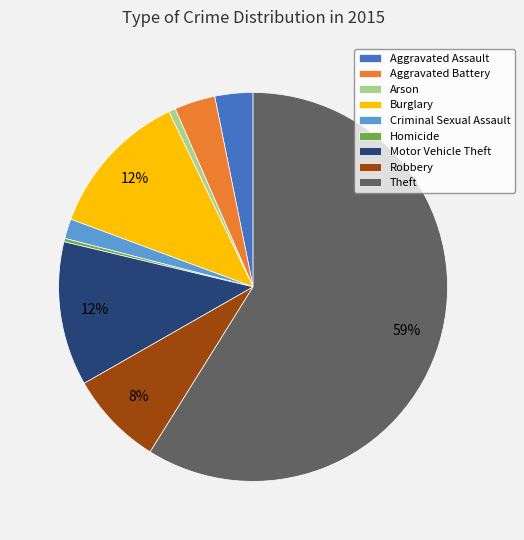

Combined, do Motor Vehicle Theft and Criminal Sexual Assault account for over 50%?

No